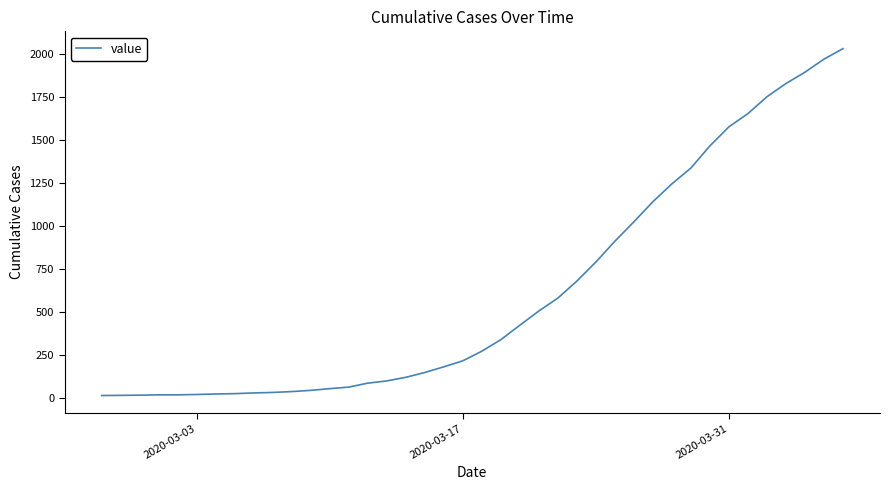

Does the chart display data point markers on the line(s)?

No